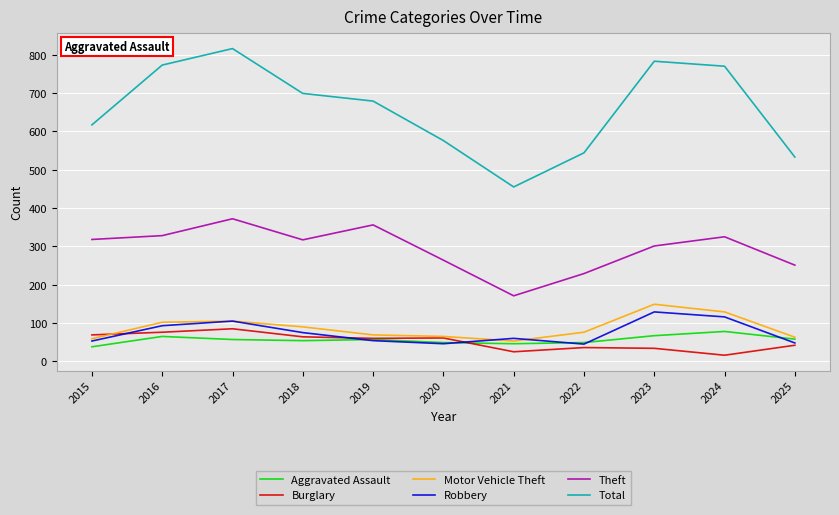

Is this an area chart (filled region under the line)?

No